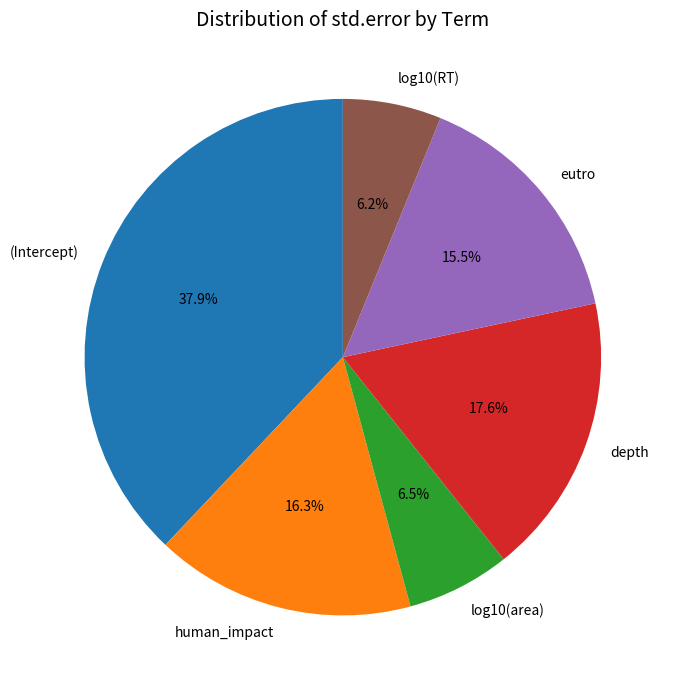

Does log10(area) account for over 50% of the chart?

No